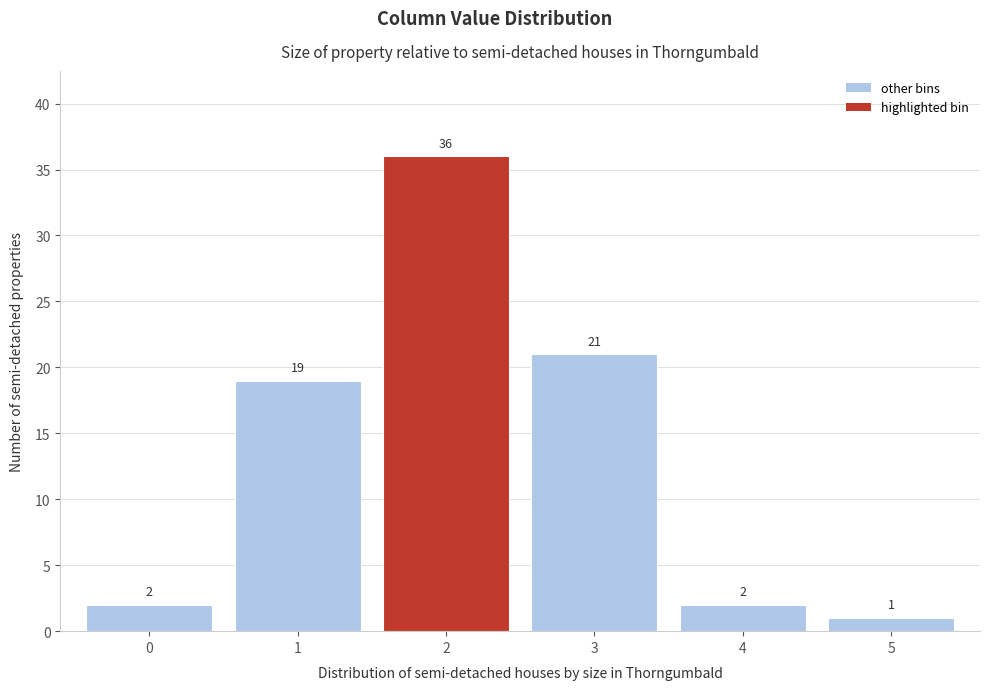

Reading left to right, transcribe this chart: for each bar, give the range it covers on the x-axis and its height.

-0.5 to 0.5: 2
0.5 to 1.5: 19
1.5 to 2.5: 36
2.5 to 3.5: 21
3.5 to 4.5: 2
4.5 to 5.5: 1